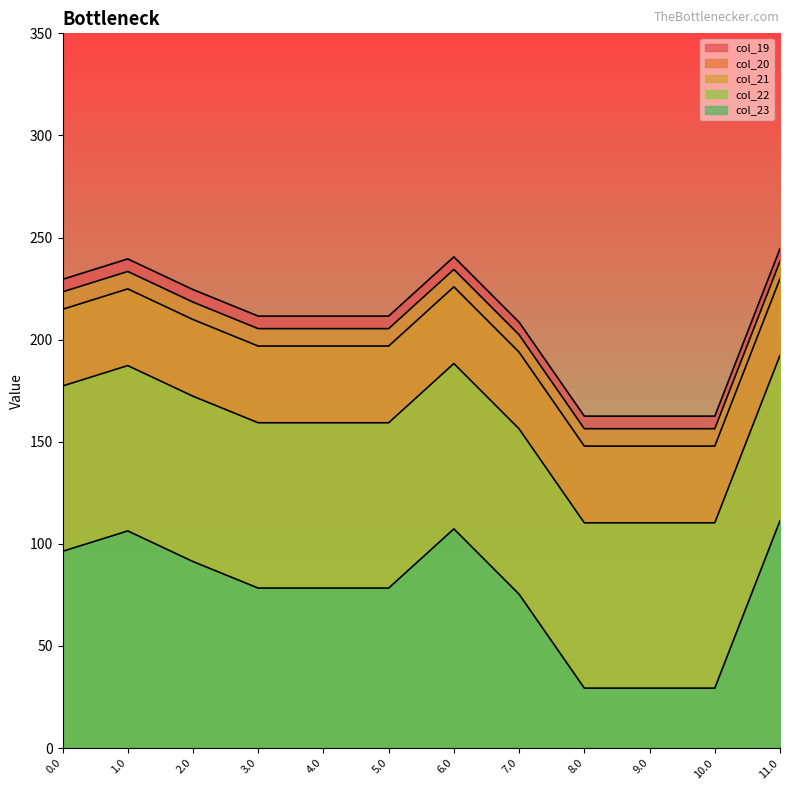

Does the chart display data point markers on the line(s)?

No